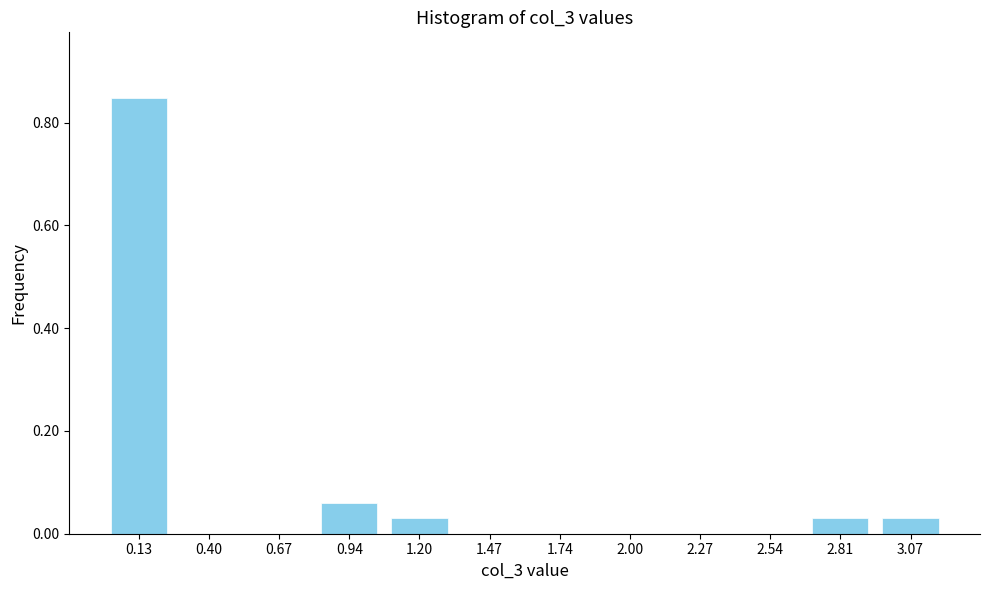

What is the sum of all values?

1.0